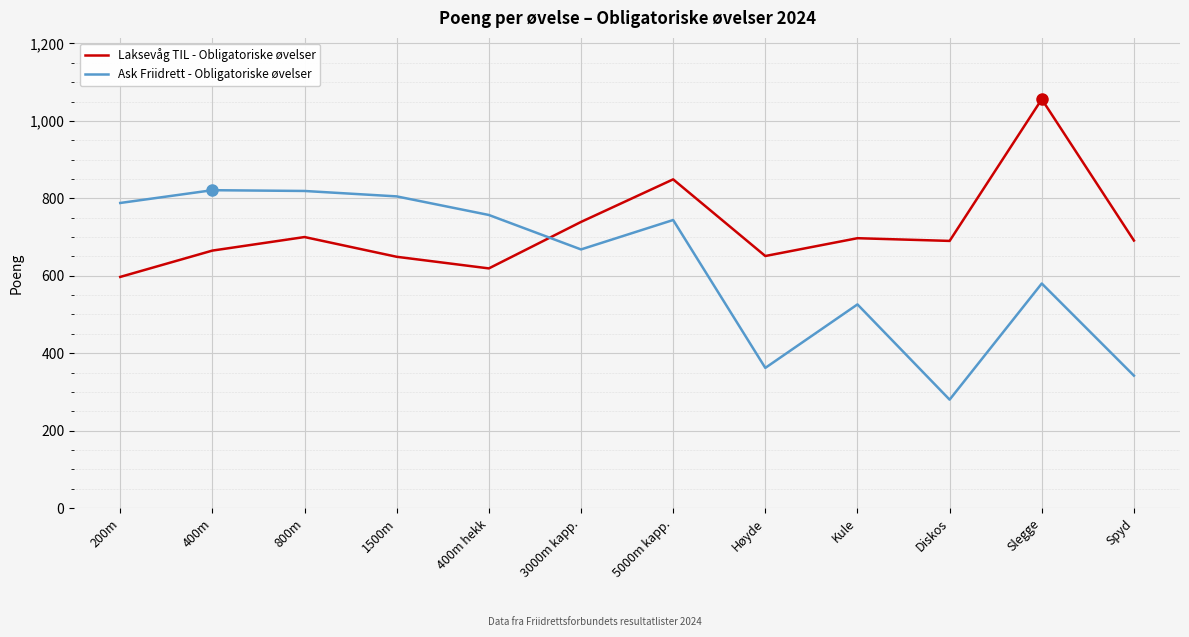

How many values in the Ask Friidrett - Obligatoriske øvelser series are below 744?

6